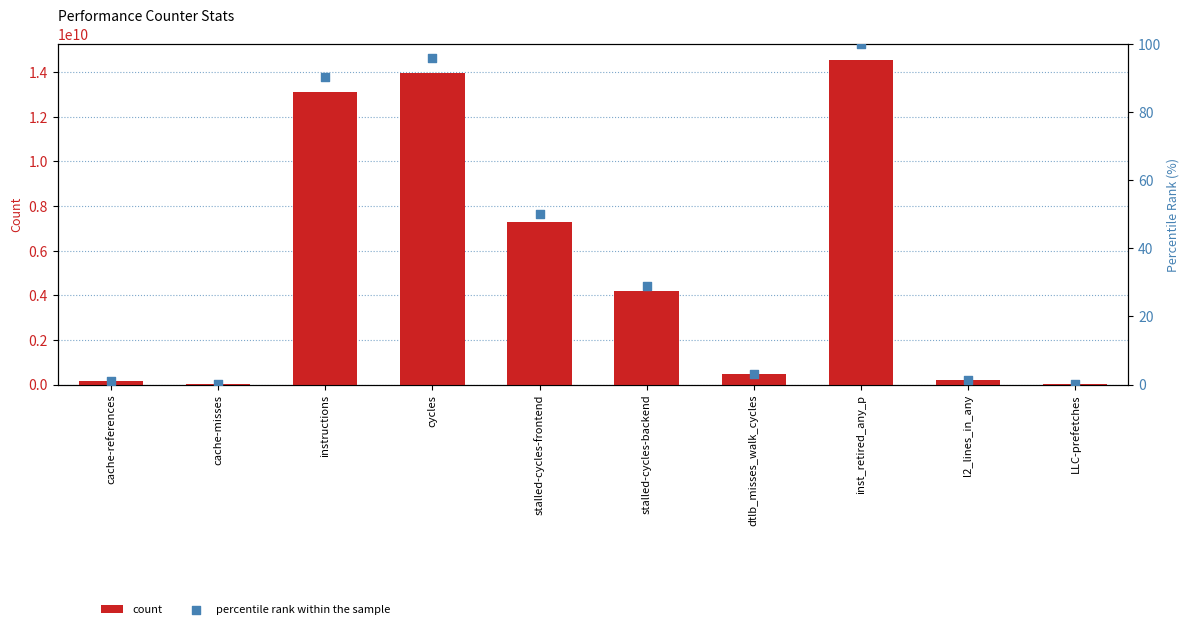

Is the value of percentile rank within the sample at l2_lines_in_any greater than the value of count at instructions?

No